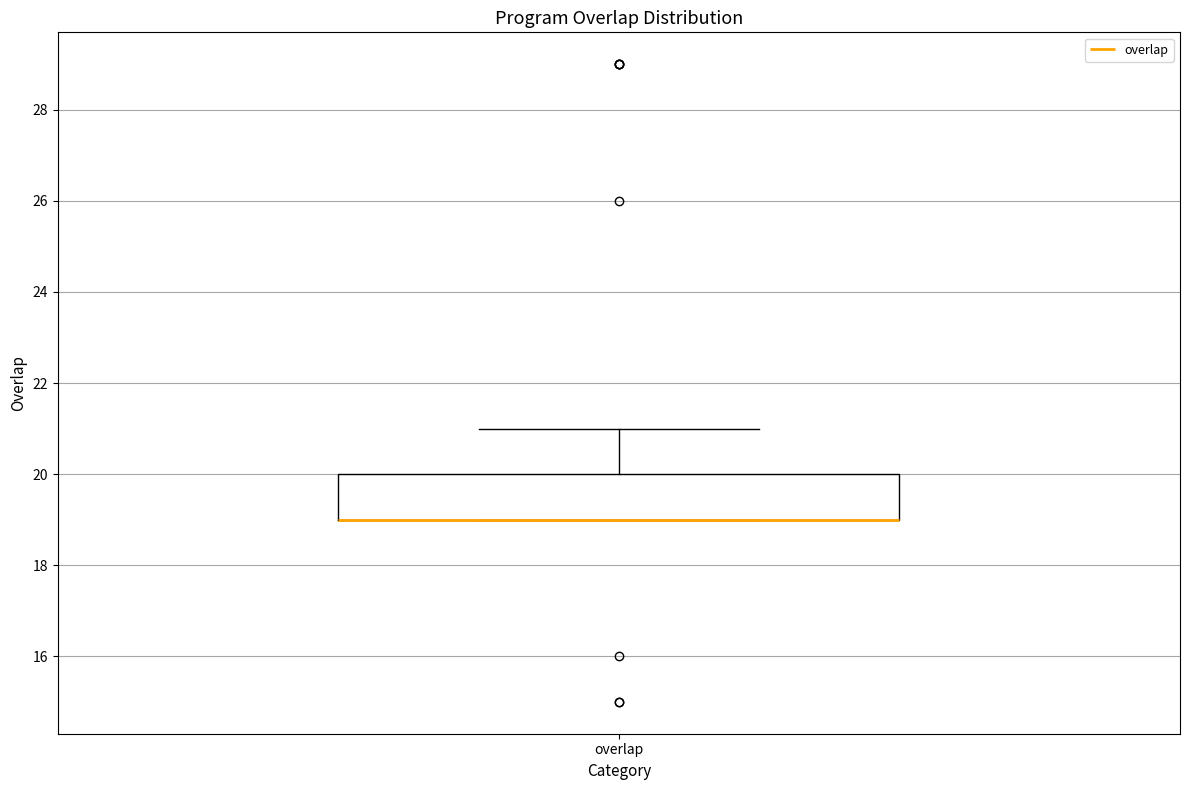

Transcribe this box plot: give where the median line is, the range the box spans, and where the two whiskers end, as read against the y-axis. The values are not printed on the chart, so give them approximately, as read against the axis.

median 19 (drawn on the box's lower edge), box 19 to 20, whiskers 19 to 21